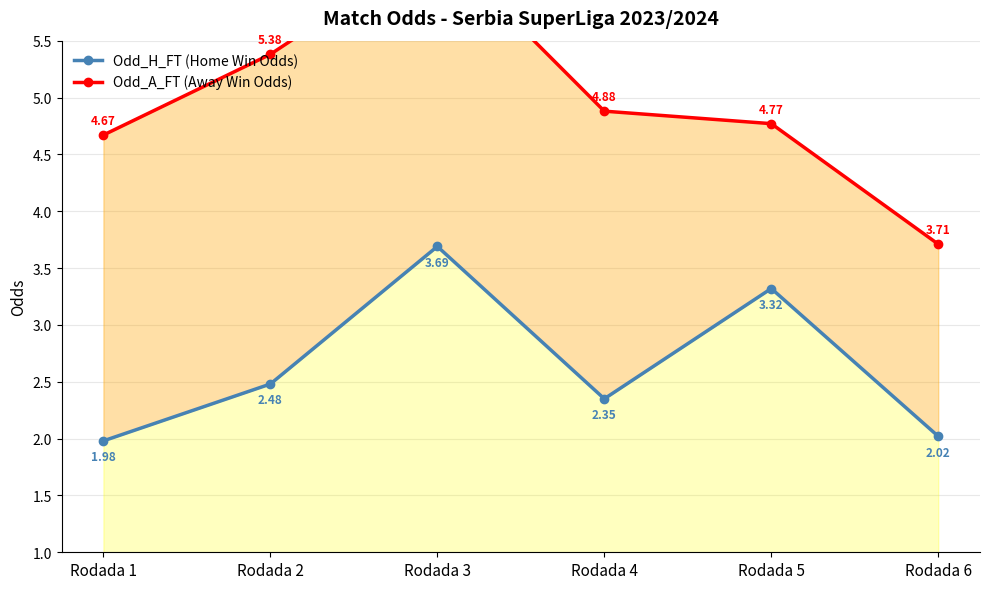

Count the number of data series in this chart.

2